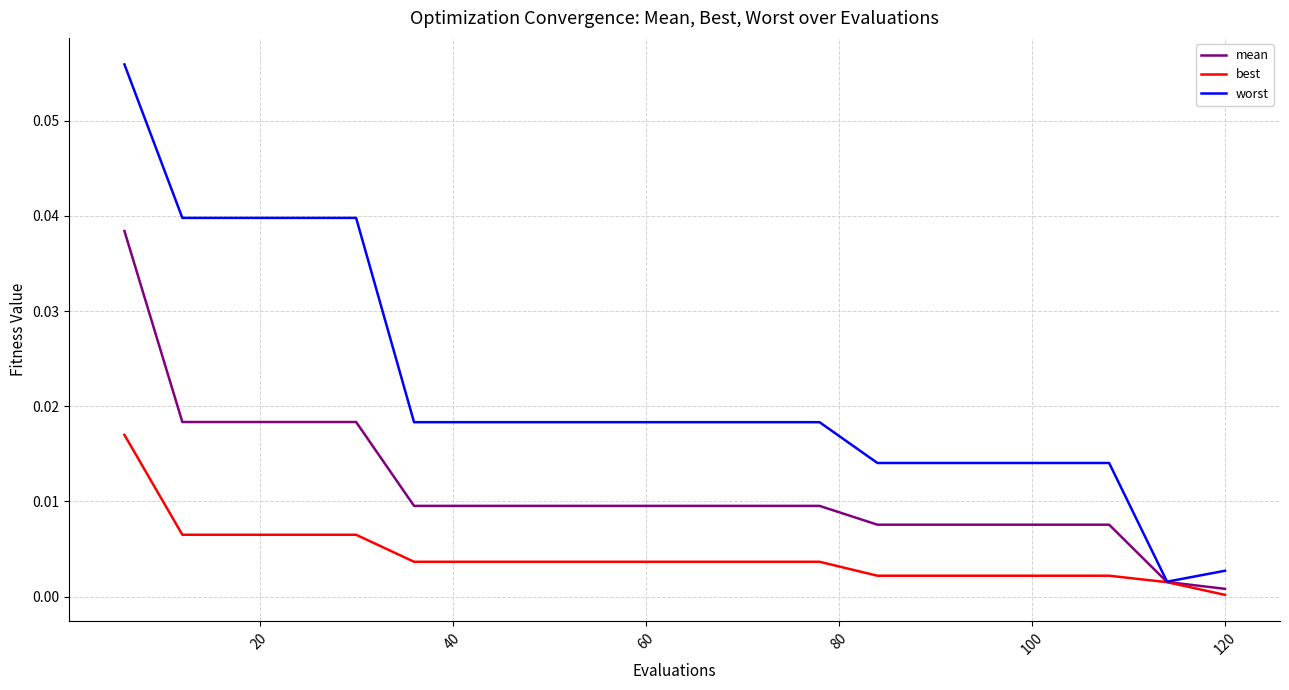

List the series in order of their peak value, highest first.

worst, mean, best